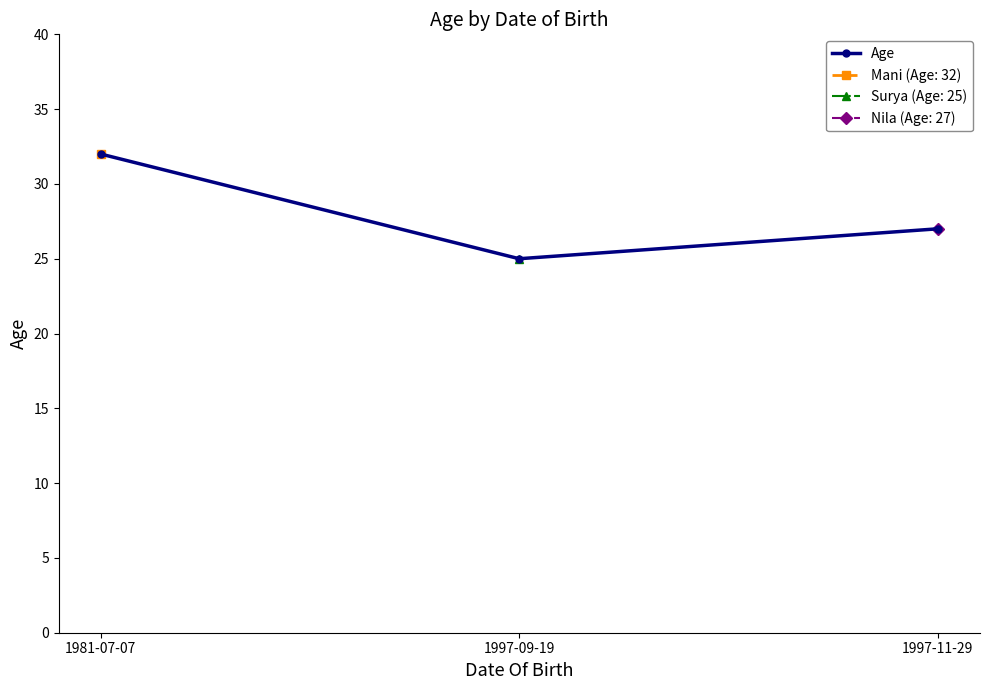

How many lines are shown in the chart?

1